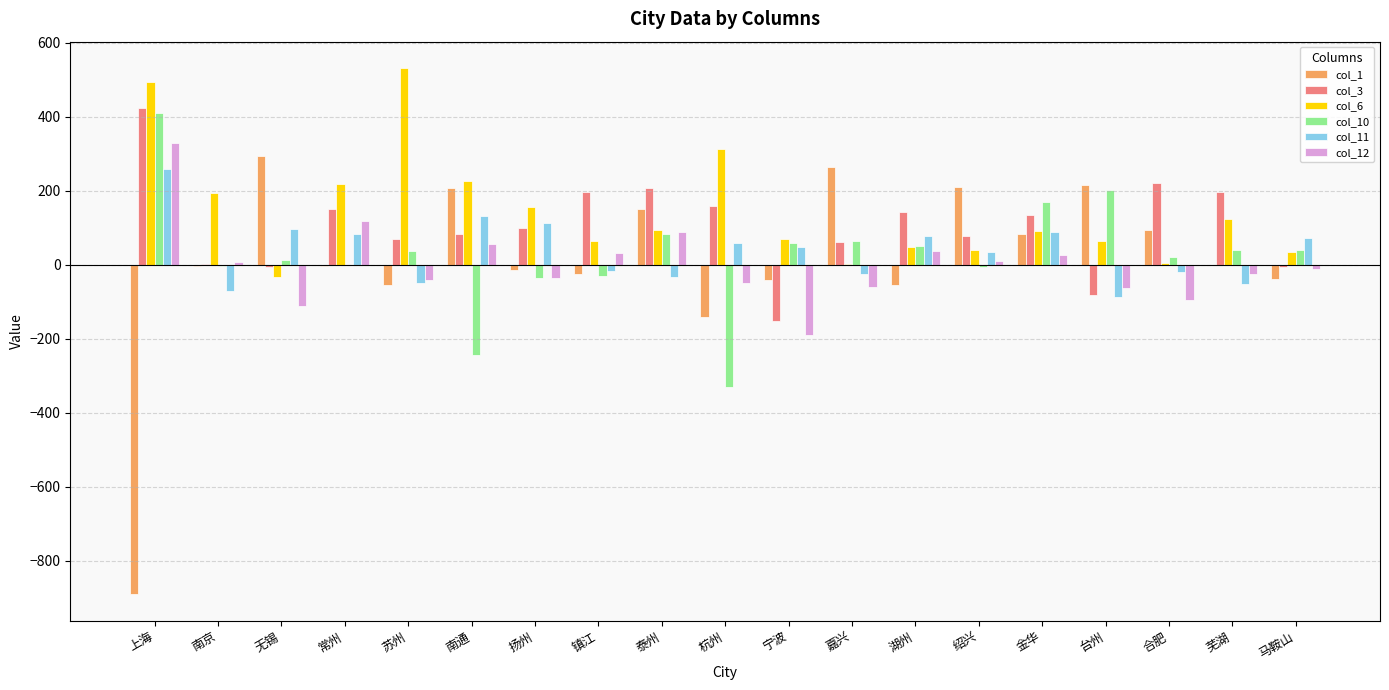

True or false: col_11 has a value of -32 at 泰州.

True